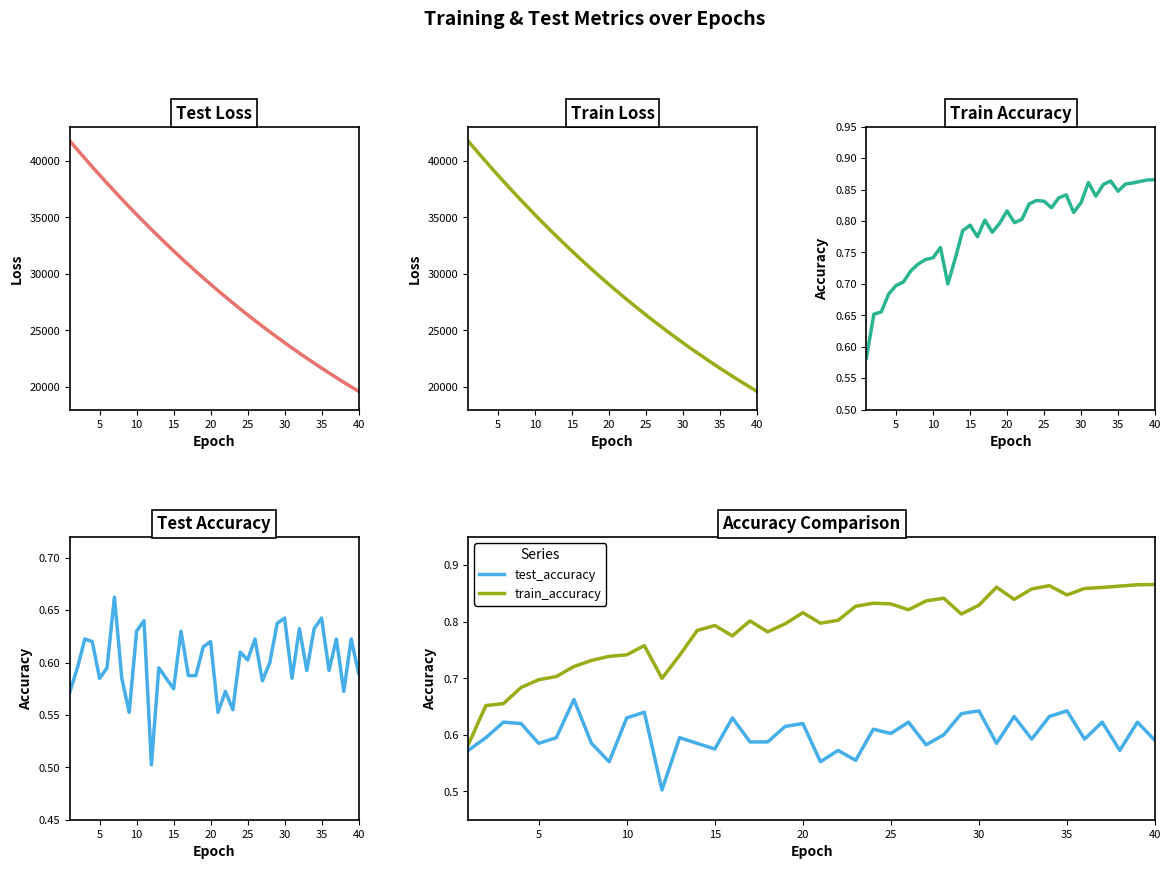

What is the difference between the train_loss values at 30 and 24?

2928.9